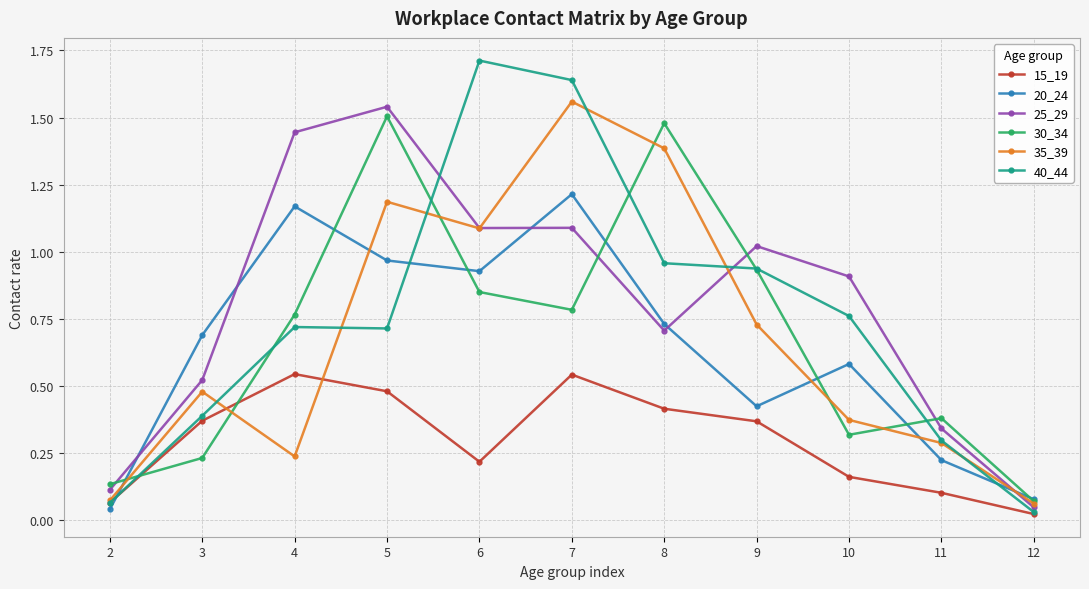

What are all the series names shown in the legend?

15_19, 20_24, 25_29, 30_34, 35_39, 40_44